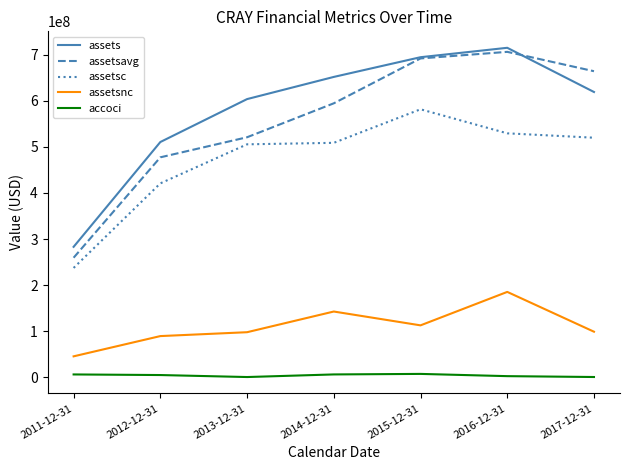

At 2011-12-31, list the series in order from largest to smallest.

assets, assetsavg, assetsc, assetsnc, accoci